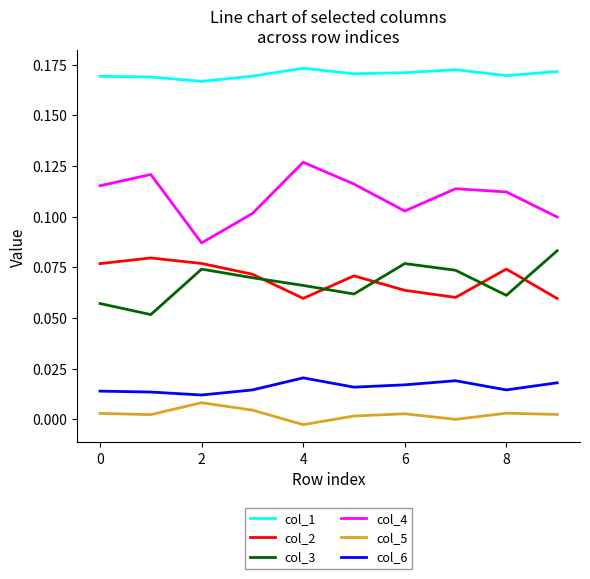

How many lines are shown in the chart?

6